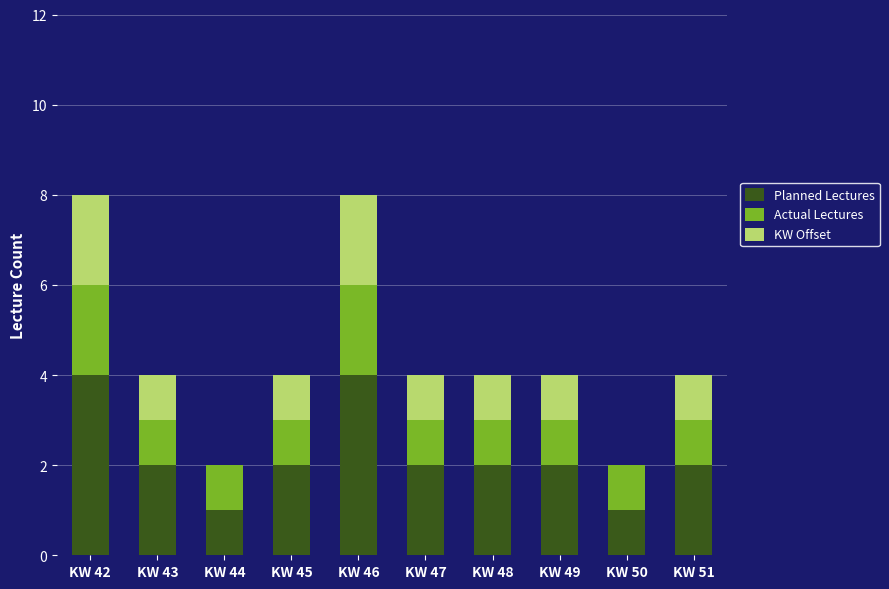

What is the total value across all series at KW 46?

8